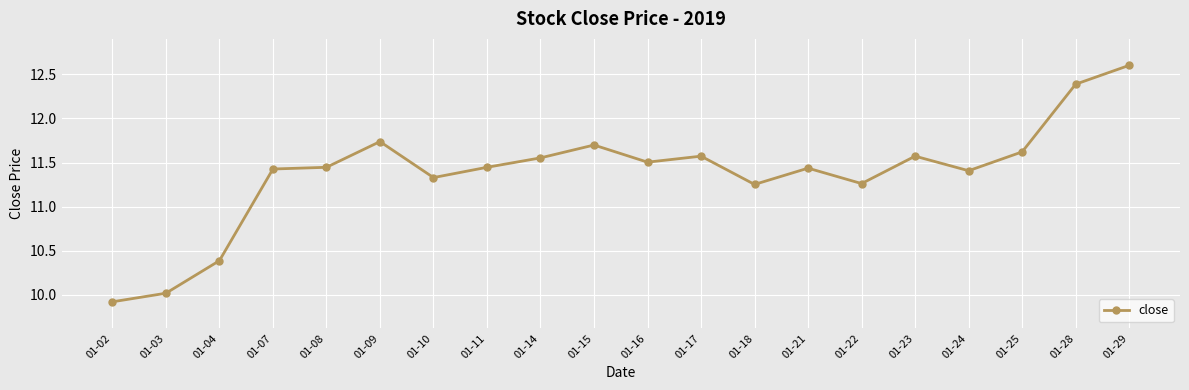

Read the value at 01-29.

12.6